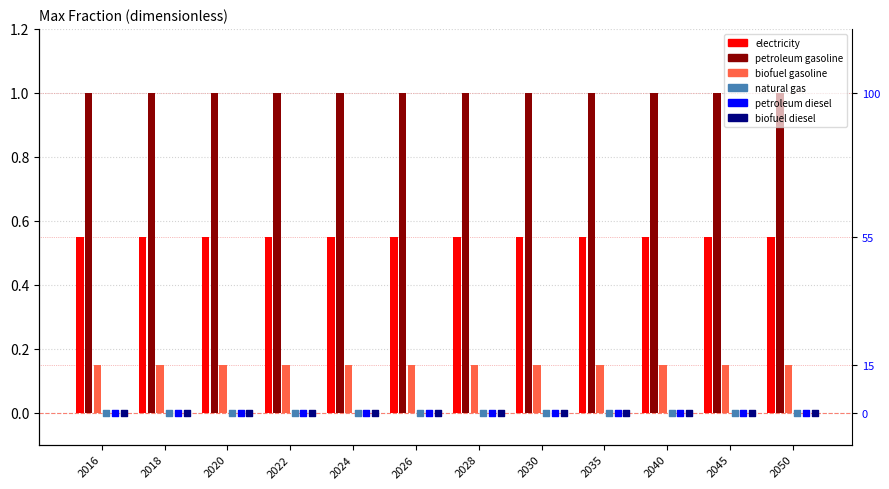

What is the total value across all series at 2016?

1.7